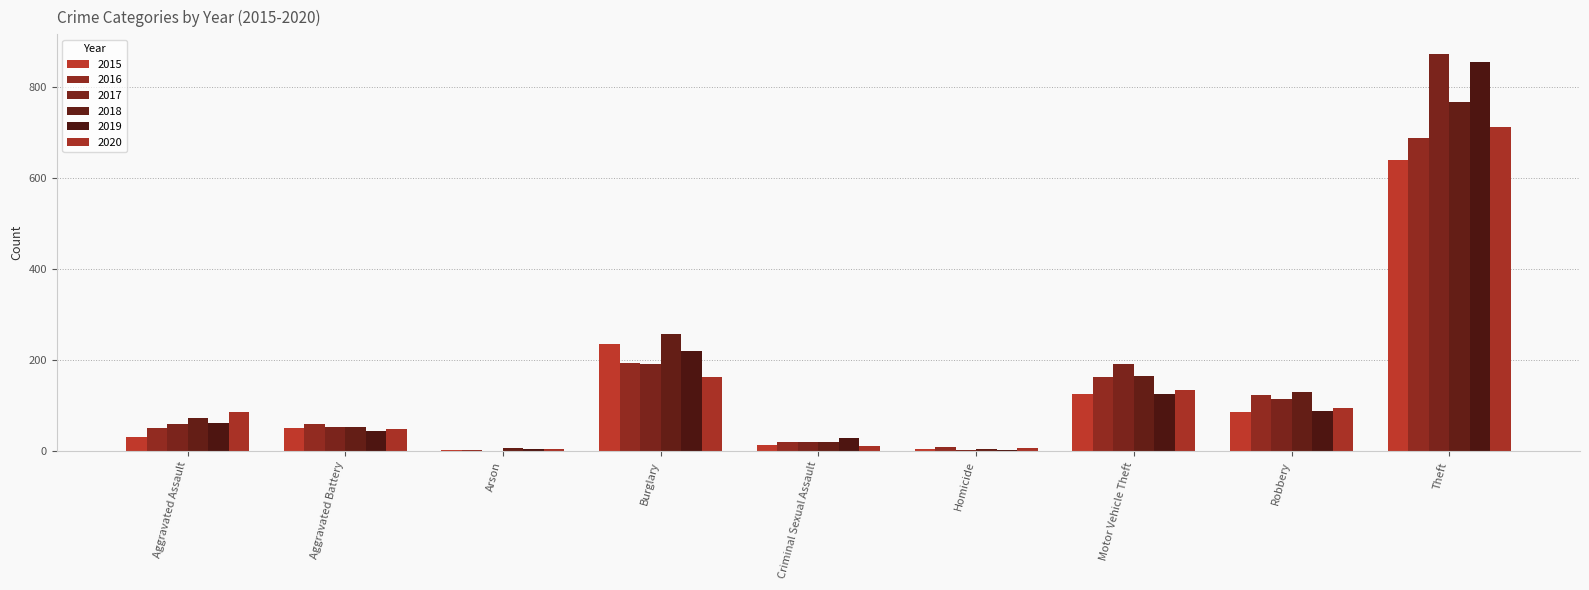

Reading left to right, transcribe all the data shown in this chart.

2015: 31	50	3	236	13	4	125	87	641
2016: 50	60	3	194	20	8	163	123	689
2017: 59	54	1	192	19	2	191	115	873
2018: 72	52	6	257	20	5	164	130	767
2019: 61	45	5	221	29	3	125	89	855
2020: 87	48	4	163	12	6	134	94	713